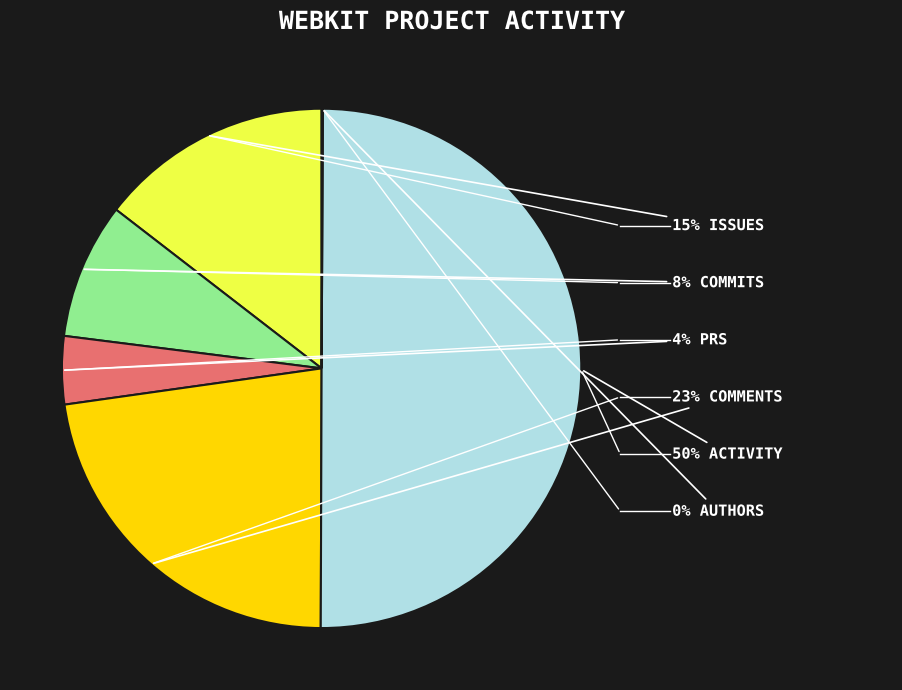

To the nearest percent, what is the difference between the largest and smallest slice percentages?

50%